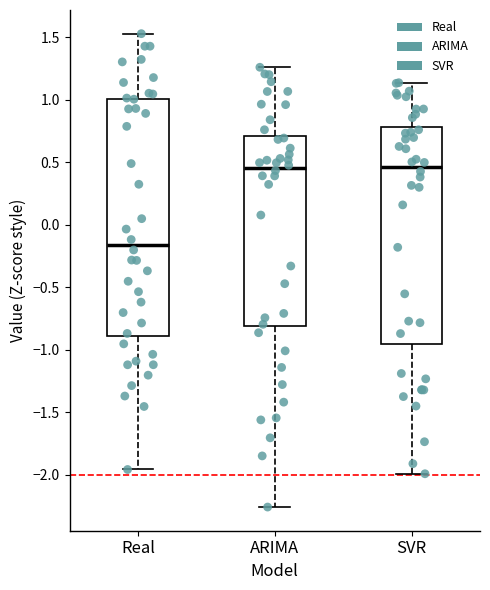

Which box is the tallest, from its lower edge to its upper edge?

Real